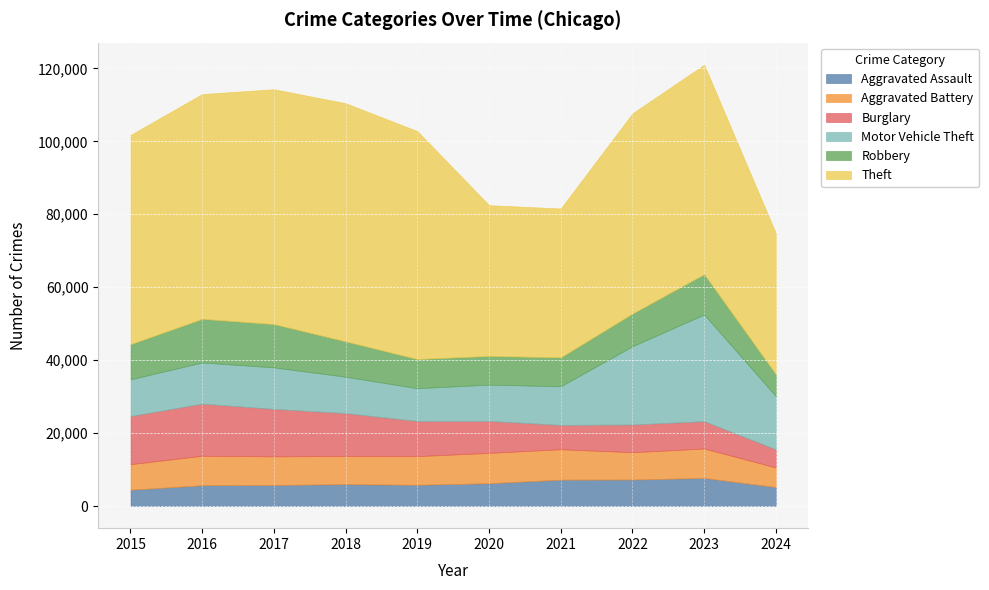

True or false: Burglary and Theft intersect in this chart.

False